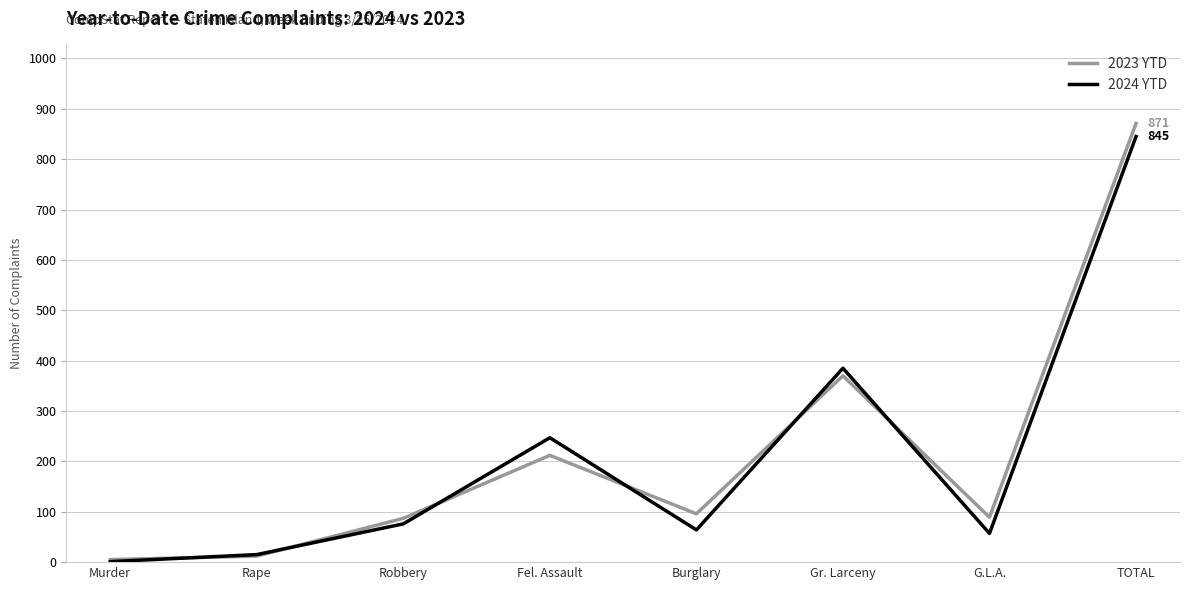

What is the average value of the 2024 YTD series?

211